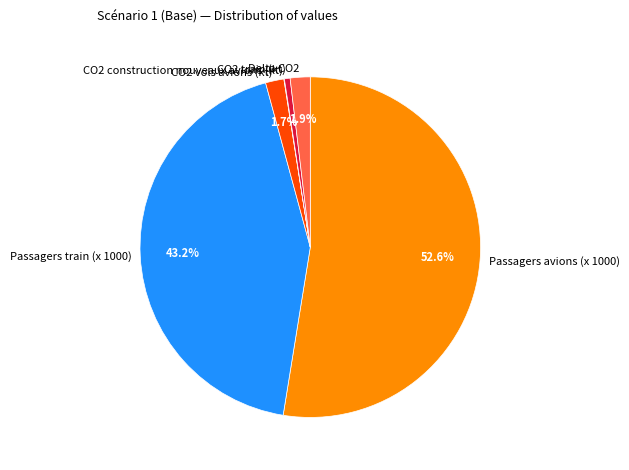

To the nearest percent, what is the difference between the largest and smallest slice percentages?

53%